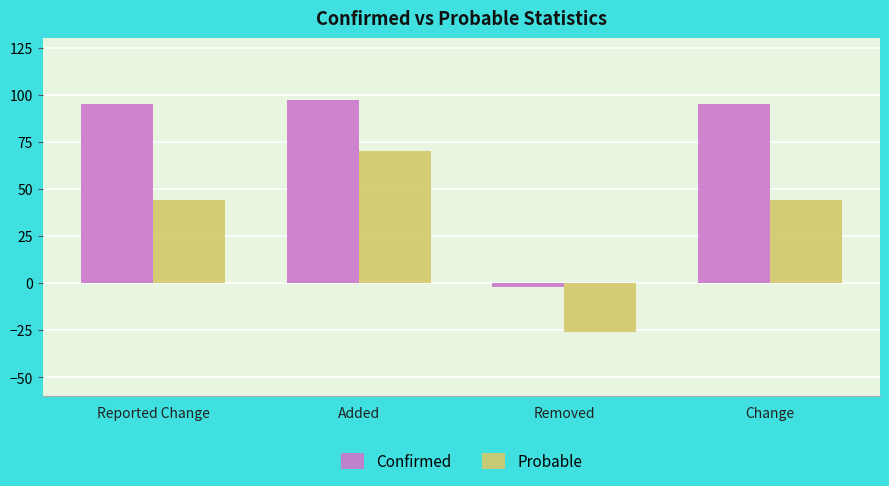

True or false: Confirmed has a value of 37 at Change.

False